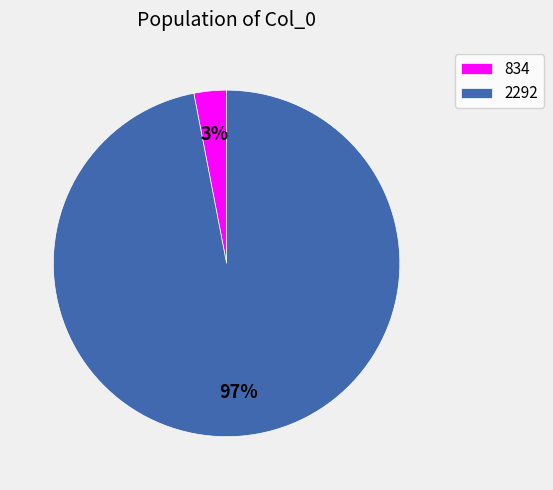

Rank the categories by value from highest to lowest.

2292, 834